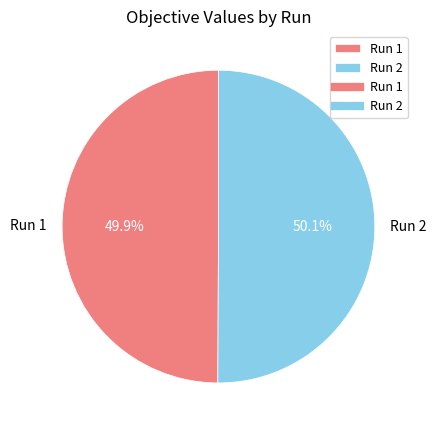

How many slices are in this pie chart?

2